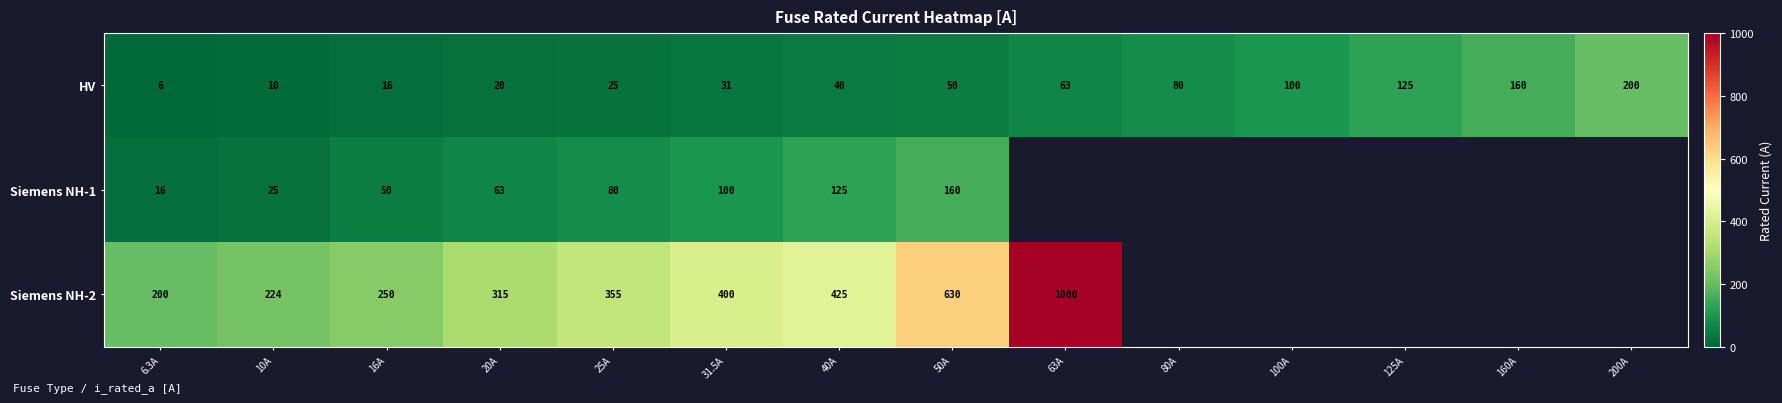

Is it true that HV equals 31.0 at 31.5A?

True